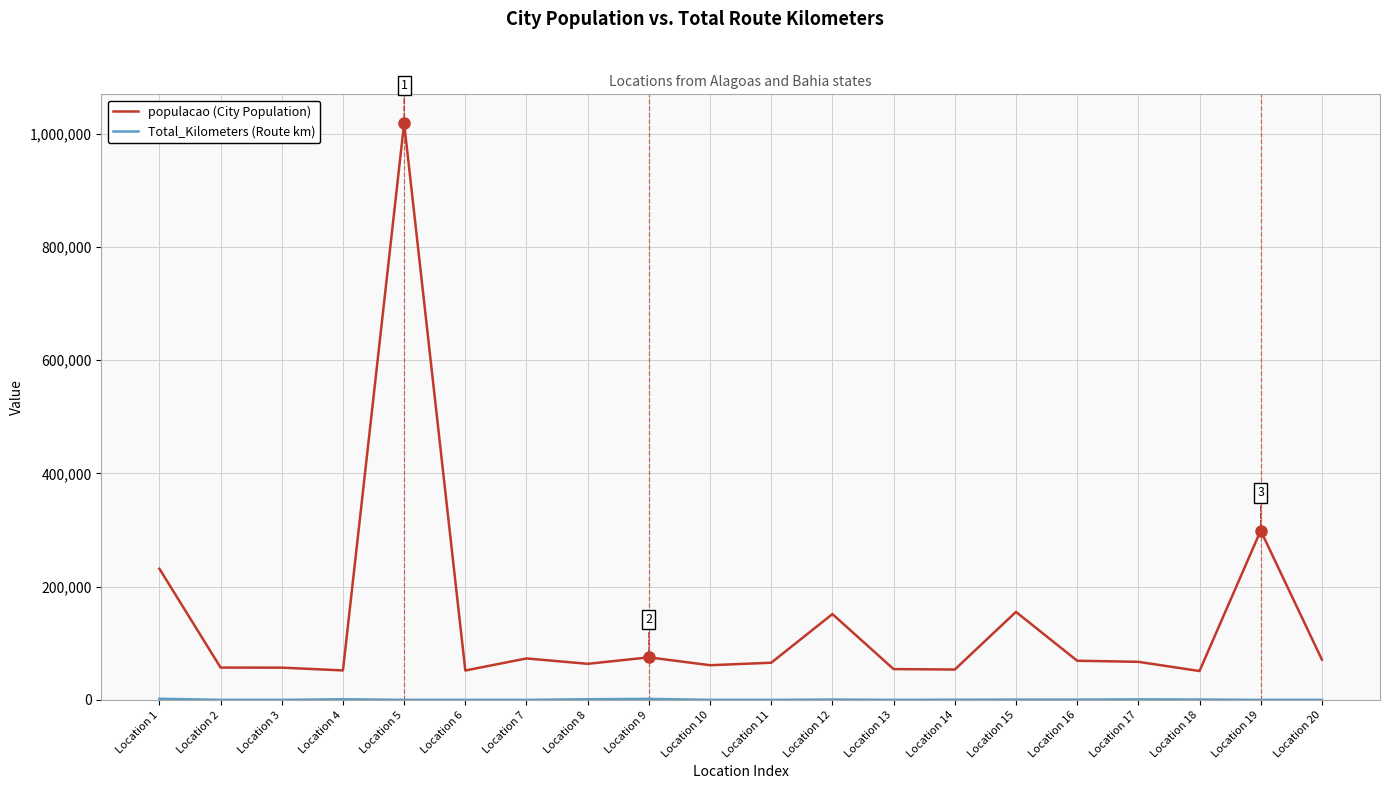

What is the maximum value shown in the chart?

1018948.0